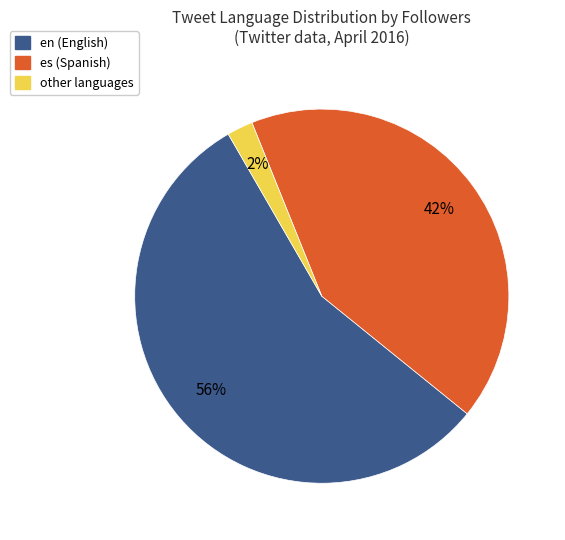

How many segments does this pie chart have?

3